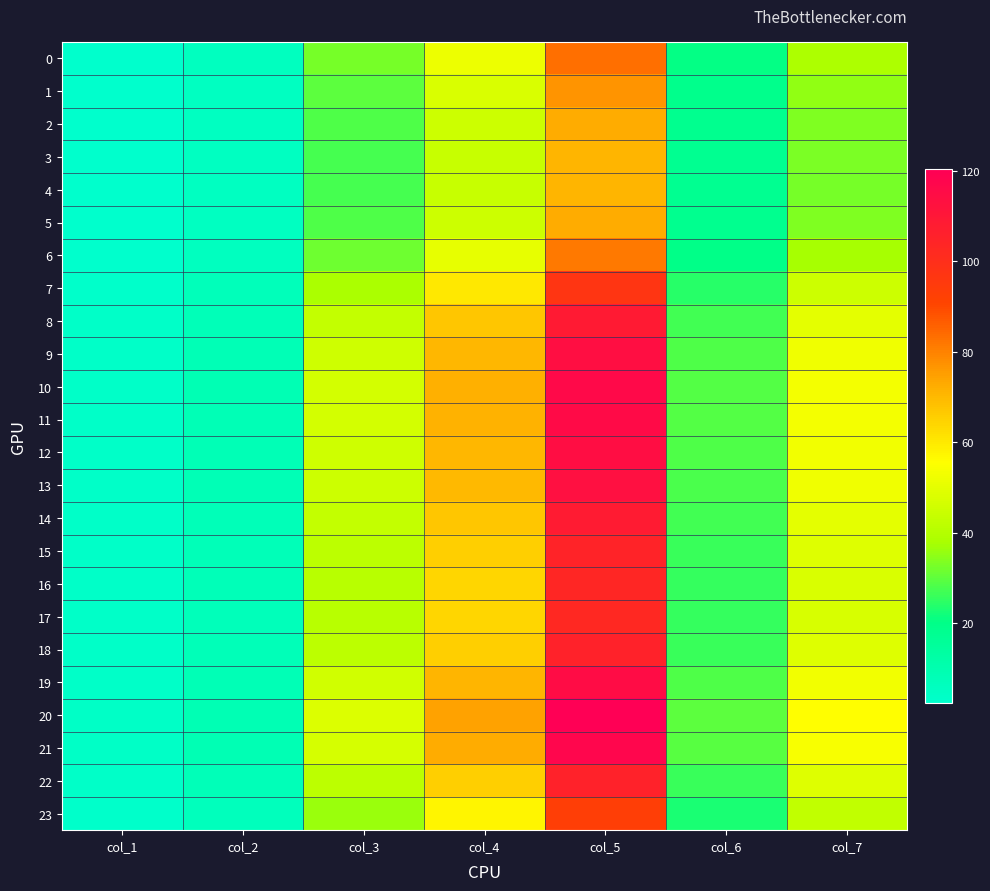

Reading right to left, transcribe all the data shown in this chart.

0: col_7=38.6	col_6=20.8	col_5=83.5	col_4=51.7	col_3=32.6	col_2=6.0	col_1=2.7
1: col_7=35.5	col_6=19.1	col_5=76.9	col_4=47.7	col_3=29.9	col_2=5.6	col_1=2.5
2: col_7=33.6	col_6=18.1	col_5=72.8	col_4=45.1	col_3=28.2	col_2=5.3	col_1=2.4
3: col_7=32.8	col_6=17.7	col_5=71.1	col_4=44.1	col_3=27.5	col_2=5.2	col_1=2.4
4: col_7=32.7	col_6=17.6	col_5=70.8	col_4=43.9	col_3=27.4	col_2=5.1	col_1=2.4
5: col_7=33.6	col_6=18.1	col_5=72.8	col_4=45.1	col_3=28.2	col_2=5.3	col_1=2.4
6: col_7=37.5	col_6=20.2	col_5=81.2	col_4=50.4	col_3=31.7	col_2=5.9	col_1=2.6
7: col_7=44.8	col_6=24.1	col_5=97.1	col_4=60.1	col_3=38.2	col_2=7.0	col_1=3.1
8: col_7=50.1	col_6=27.0	col_5=108.5	col_4=67.2	col_3=43.1	col_2=7.8	col_1=3.5
9: col_7=52.6	col_6=28.3	col_5=113.8	col_4=70.5	col_3=45.5	col_2=8.2	col_1=3.6
10: col_7=53.5	col_6=28.8	col_5=115.9	col_4=71.7	col_3=46.4	col_2=8.4	col_1=3.7
11: col_7=53.3	col_6=28.7	col_5=115.4	col_4=71.5	col_3=46.2	col_2=8.3	col_1=3.7
12: col_7=52.6	col_6=28.4	col_5=114.0	col_4=70.6	col_3=45.6	col_2=8.2	col_1=3.6
13: col_7=52.2	col_6=28.1	col_5=113.1	col_4=70.0	col_3=45.2	col_2=8.2	col_1=3.6
14: col_7=50.0	col_6=26.9	col_5=108.2	col_4=67.0	col_3=43.0	col_2=7.8	col_1=3.5
15: col_7=48.6	col_6=26.2	col_5=105.2	col_4=65.2	col_3=41.7	col_2=7.6	col_1=3.4
16: col_7=47.8	col_6=25.7	col_5=103.5	col_4=64.1	col_3=40.9	col_2=7.5	col_1=3.3
17: col_7=47.5	col_6=25.6	col_5=102.9	col_4=63.7	col_3=40.7	col_2=7.4	col_1=3.3
18: col_7=48.7	col_6=26.2	col_5=105.5	col_4=65.3	col_3=41.8	col_2=7.6	col_1=3.4
19: col_7=52.8	col_6=28.5	col_5=114.4	col_4=70.8	col_3=45.7	col_2=8.3	col_1=3.7
20: col_7=55.6	col_6=29.9	col_5=120.4	col_4=74.5	col_3=48.5	col_2=8.7	col_1=3.9
21: col_7=54.1	col_6=29.1	col_5=117.2	col_4=72.5	col_3=47.0	col_2=8.5	col_1=3.8
22: col_7=48.7	col_6=26.2	col_5=105.4	col_4=65.3	col_3=41.8	col_2=7.6	col_1=3.4
23: col_7=42.9	col_6=23.1	col_5=92.8	col_4=57.5	col_3=36.4	col_2=6.7	col_1=3.0